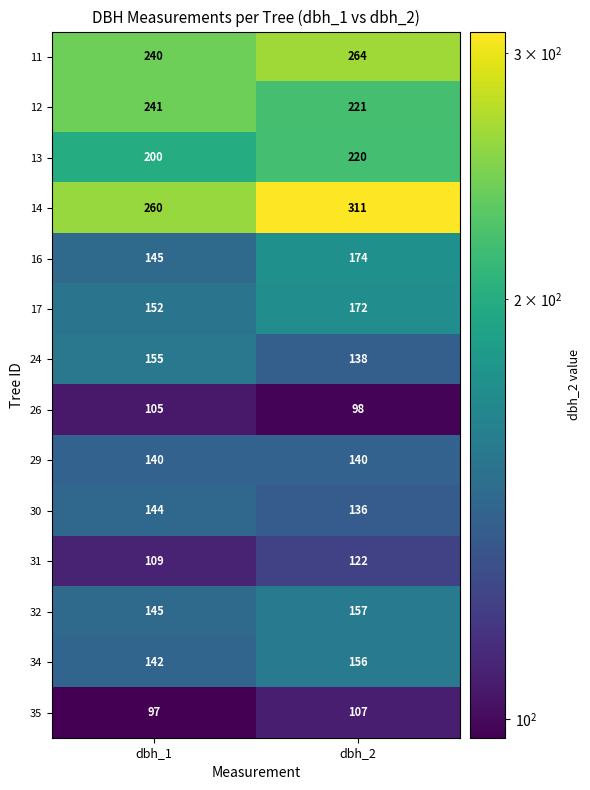

The 14 series shows 420 at dbh_1. True or false?

False